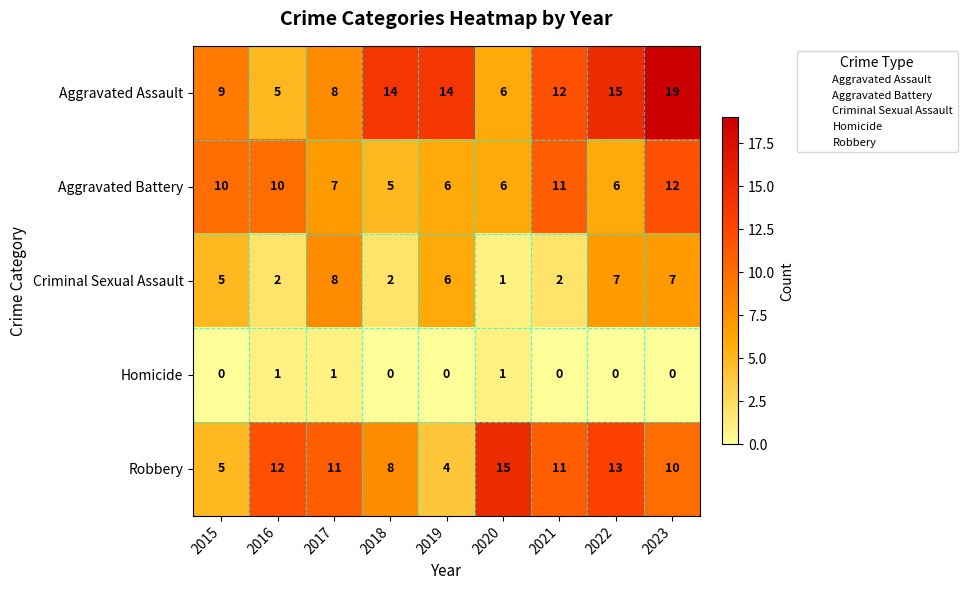

What is the sum of all Aggravated Battery values?

73